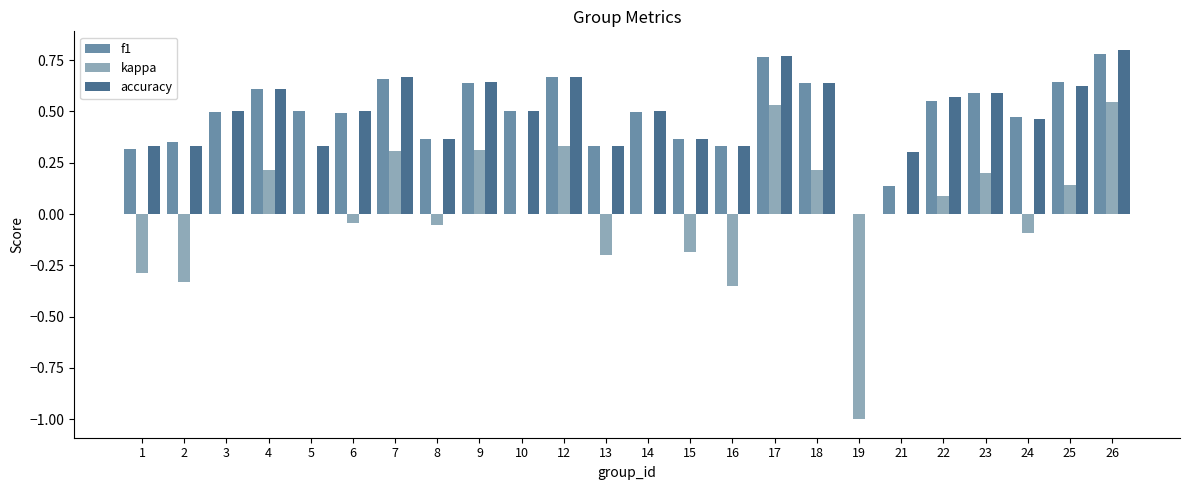

At which category is the sum across all series the highest?

26